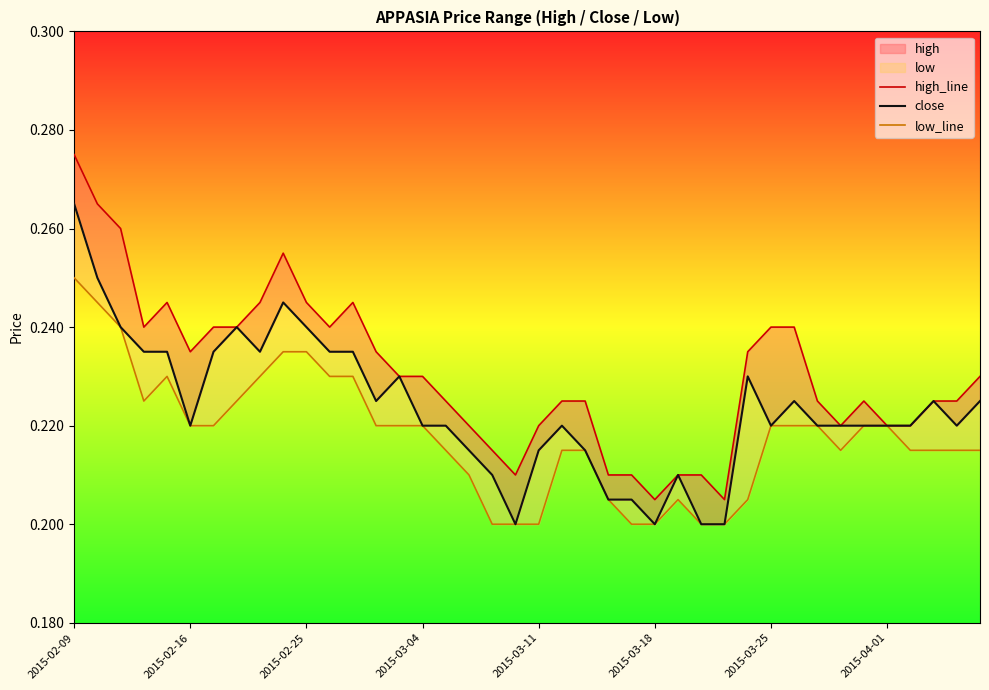

The value of close at 2015-03-11 is 0.1. True or false?

False